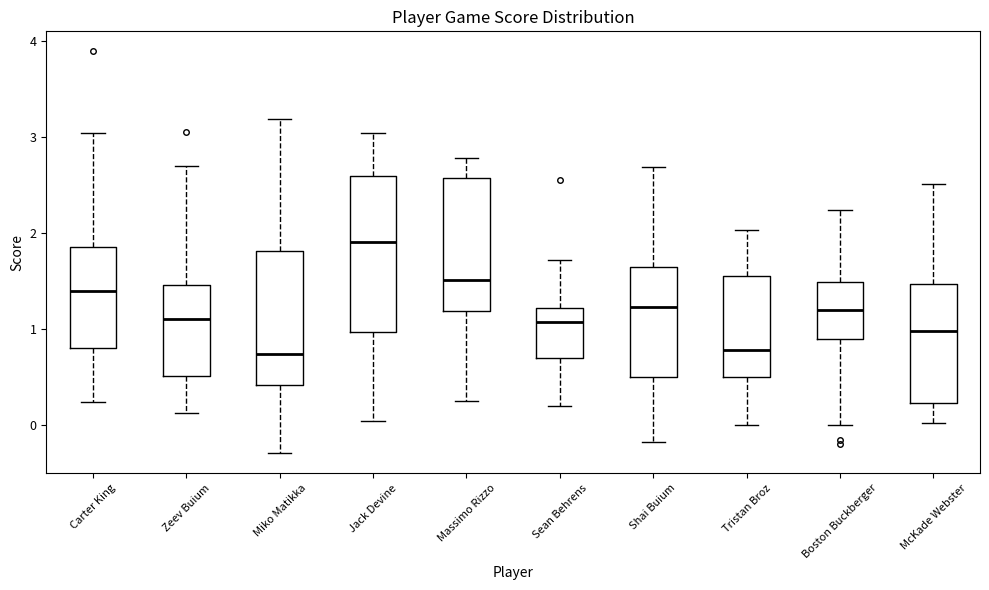

Reading left to right, read every box against the y-axis: the position of its median line, the range the box covers, and the ends of its whiskers. The values are not printed on the chart, so give them approximately, as read against the axis.

Carter King: median 1.4, box 0.8 to 1.9, whiskers 0.2 to 3.0
Zeev Buium: median 1.1, box 0.5 to 1.5, whiskers 0.1 to 2.7
Miko Matikka: median 0.7, box 0.4 to 1.8, whiskers -0.3 to 3.2
Jack Devine: median 1.9, box 1.0 to 2.6, whiskers 0.1 to 3.0
Massimo Rizzo: median 1.5, box 1.2 to 2.6, whiskers 0.3 to 2.8
Sean Behrens: median 1.1, box 0.7 to 1.2, whiskers 0.2 to 1.7
Shai Buium: median 1.2, box 0.5 to 1.7, whiskers -0.2 to 2.7
Tristan Broz: median 0.8, box 0.5 to 1.6, whiskers 0.0 to 2.0
Boston Buckberger: median 1.2, box 0.9 to 1.5, whiskers 0.0 to 2.2
McKade Webster: median 1.0, box 0.2 to 1.5, whiskers 0.0 to 2.5